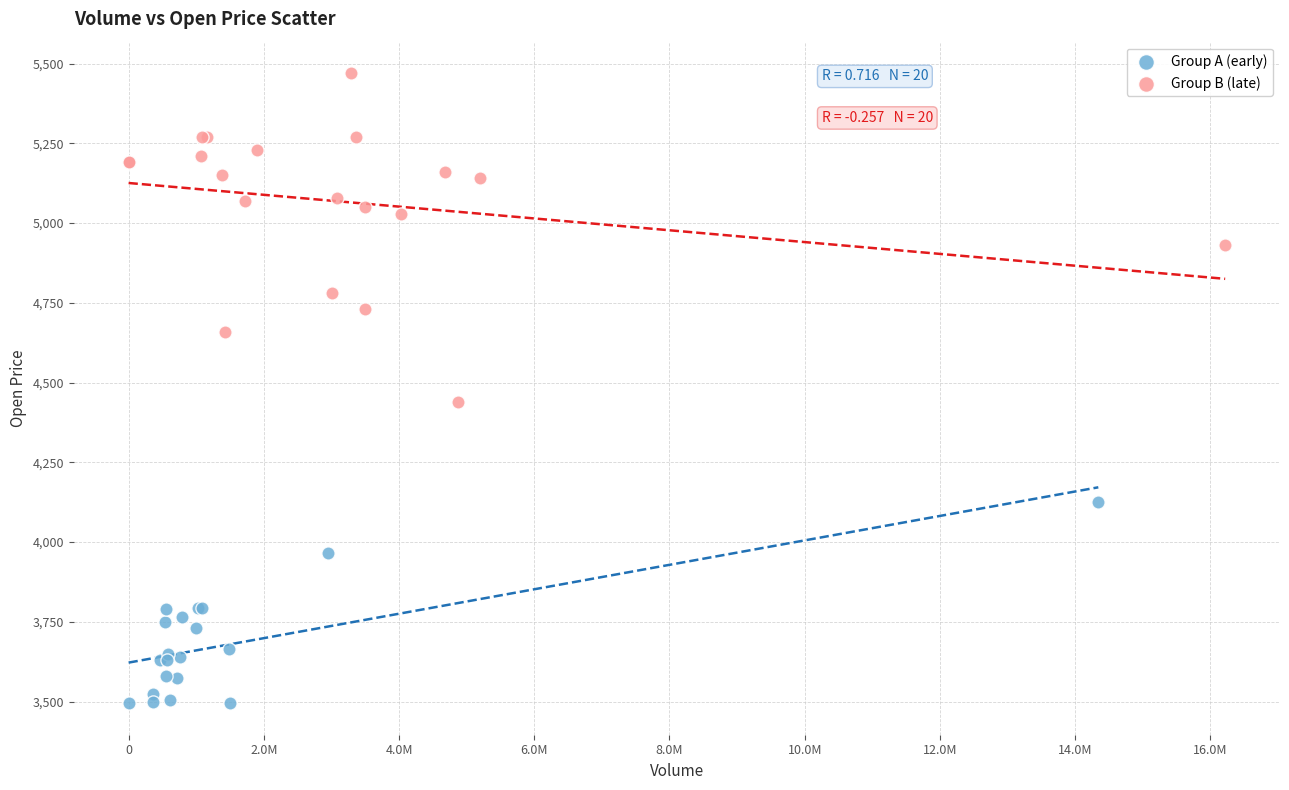

Which series has the largest Y range (max minus min)?

Group B (late)